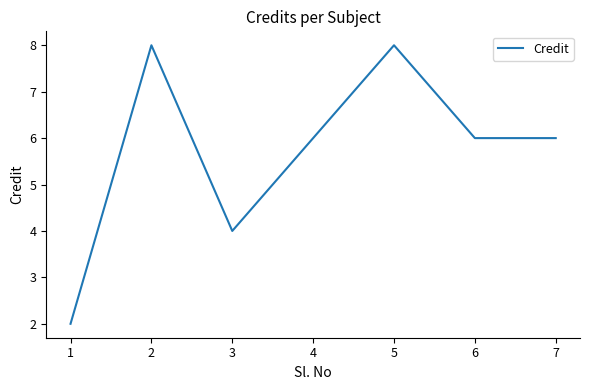

What is the difference between the values at 6 and 1?

4